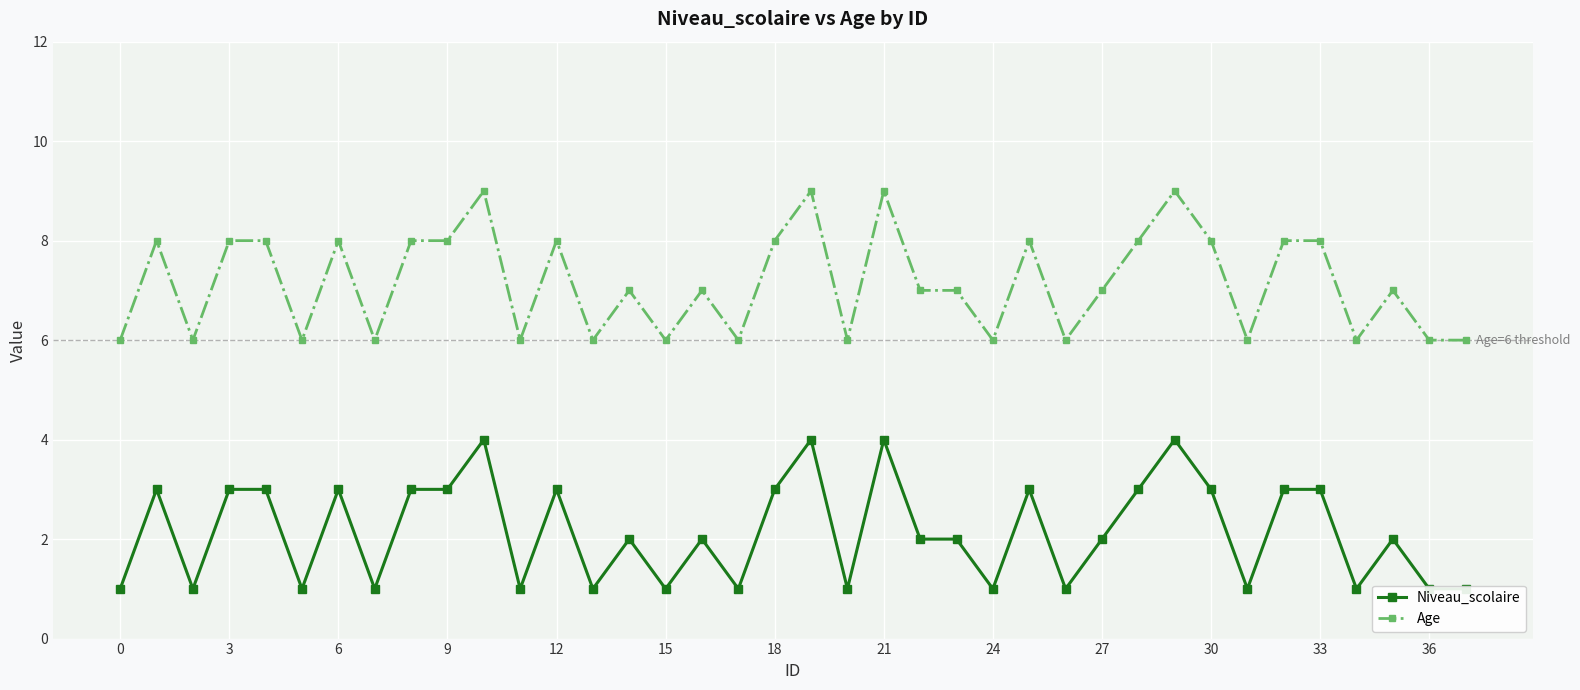

The Age series shows 4 at 27. True or false?

False